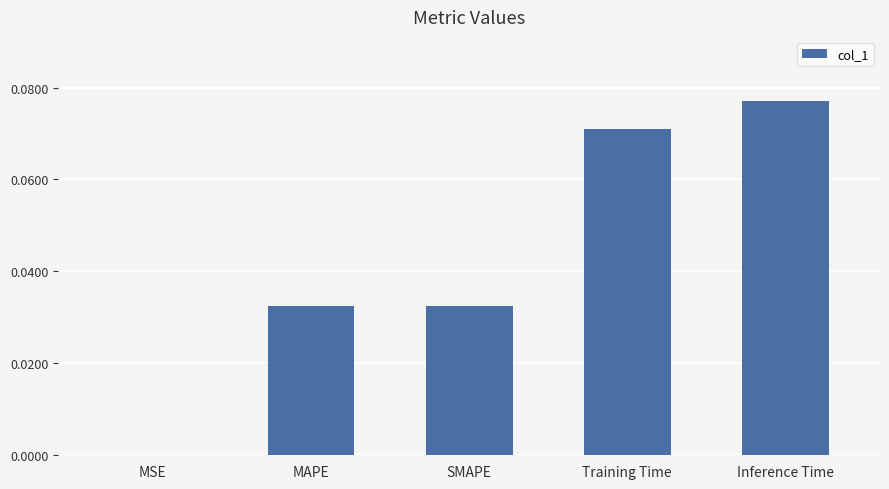

Which label corresponds to the largest value in the chart?

Inference Time